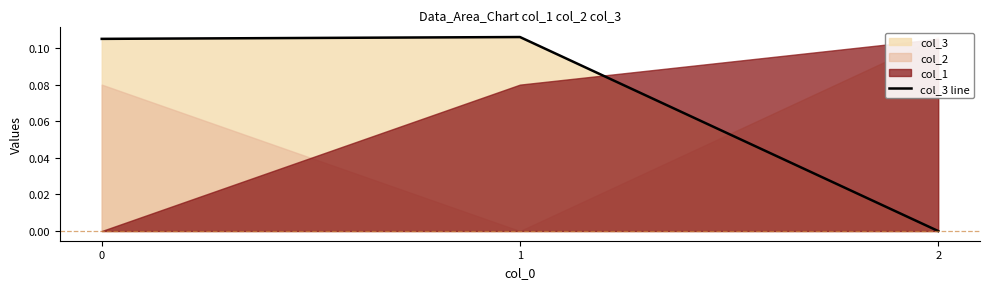

What is the value of the 1st point from the left?

0.1